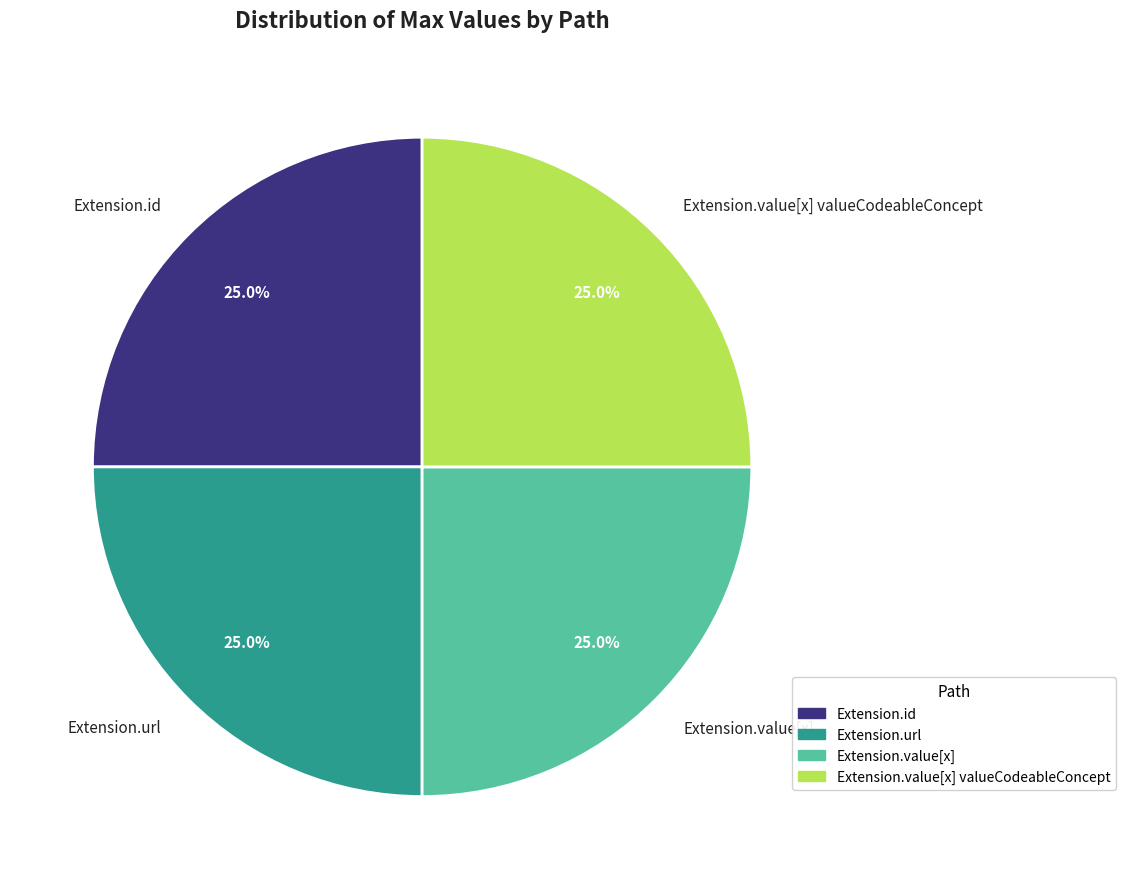

Count the number of slices in the pie.

4